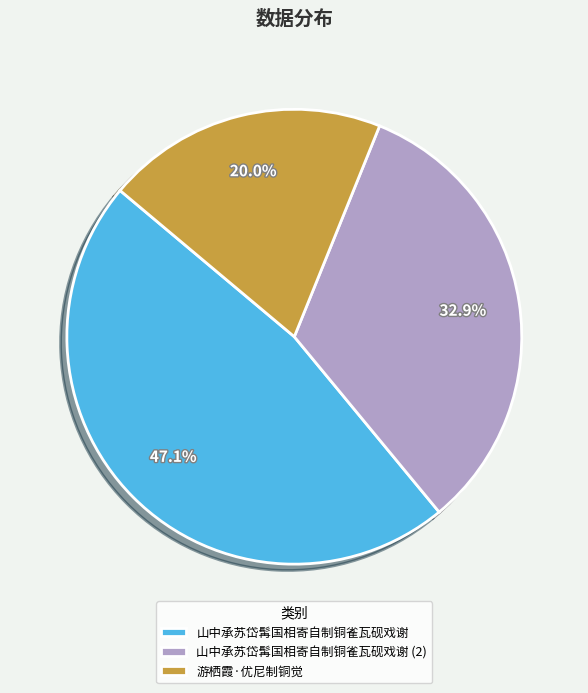

What portion of the pie excludes 山中承苏岱髯国相寄自制铜雀瓦砚戏谢?

52.9%